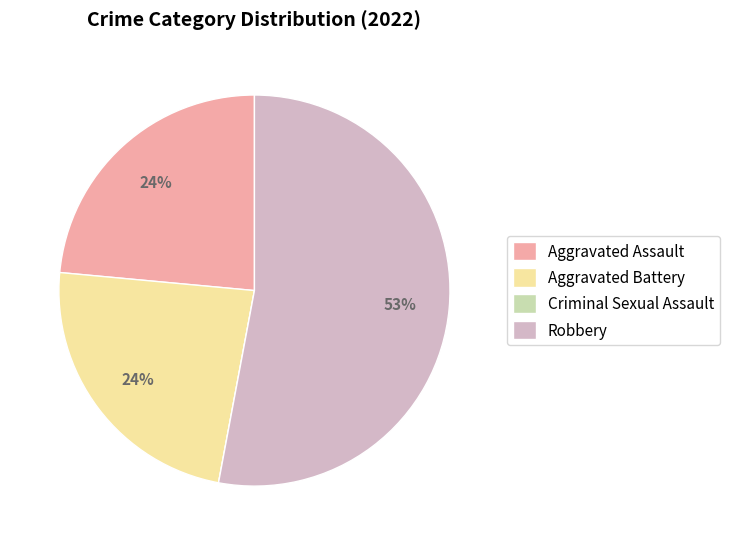

What is the majority slice?

Robbery